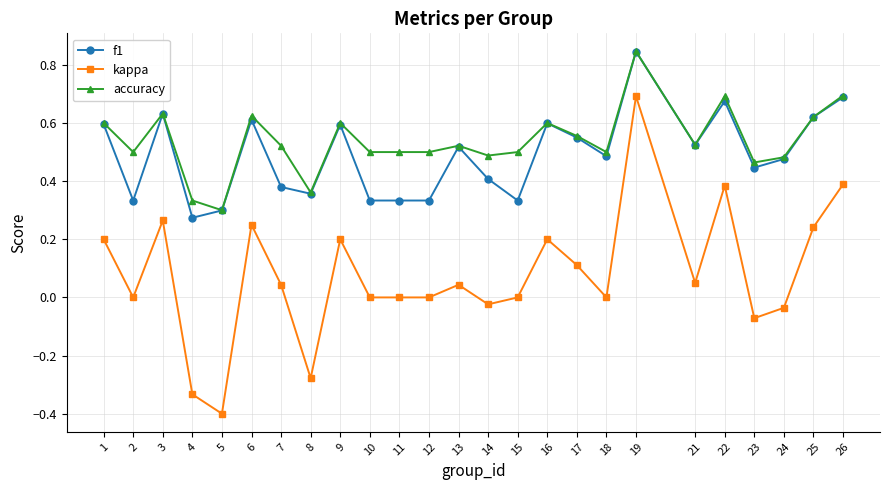

True or false: f1 and kappa cross at least once.

False